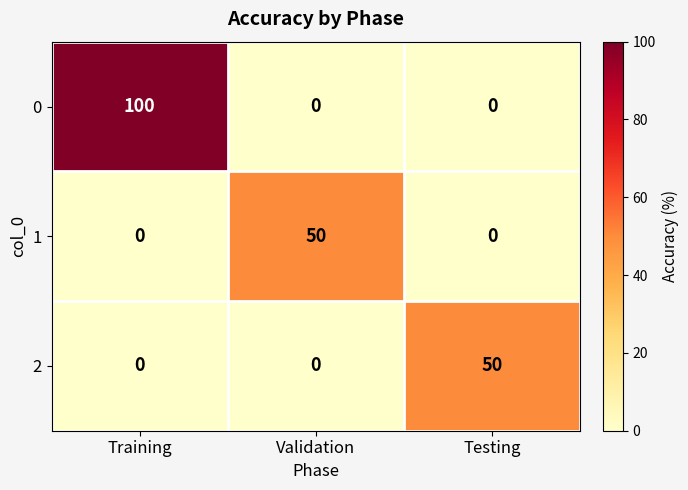

How many categories are shown in the chart?

3